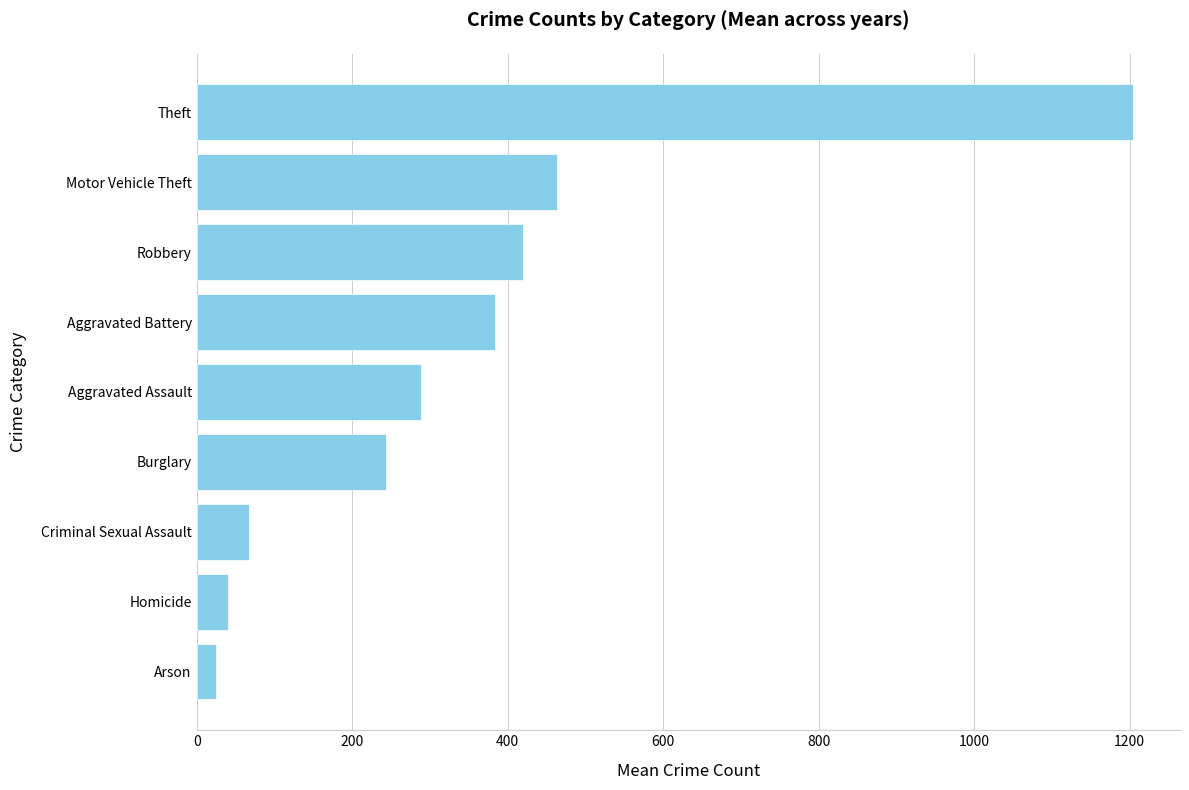

What is the change in value from Homicide to Theft?

+1163.6